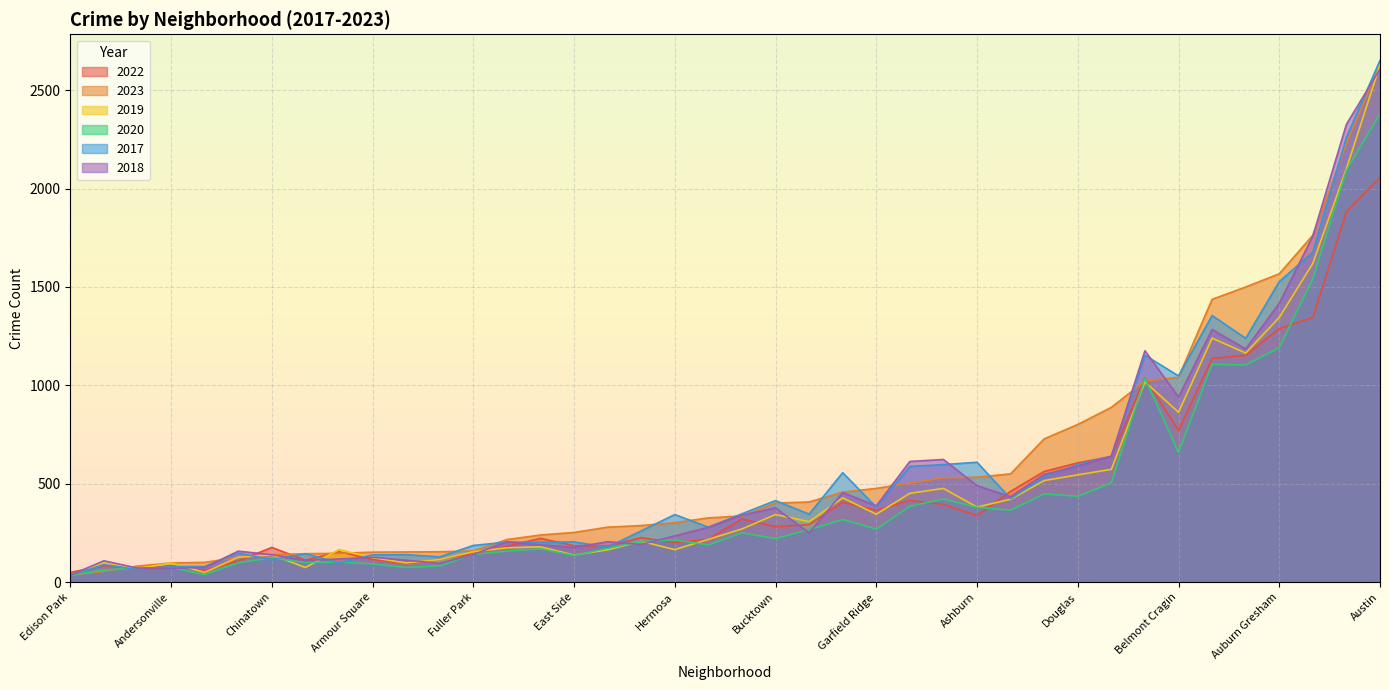

At how many categories does at least one series exceed 222?

26